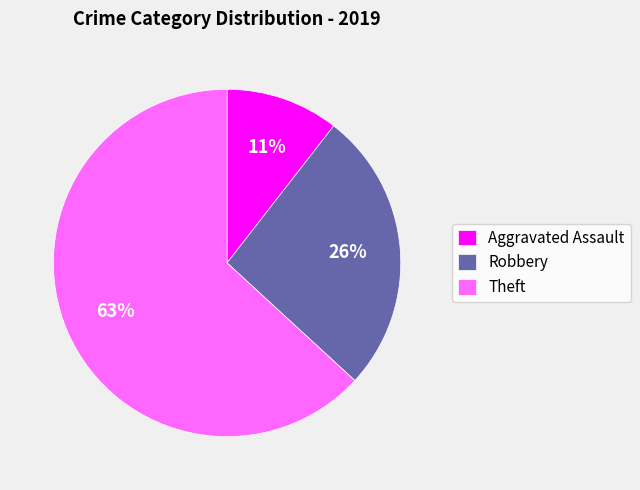

Between Robbery and Theft, which is larger?

Theft